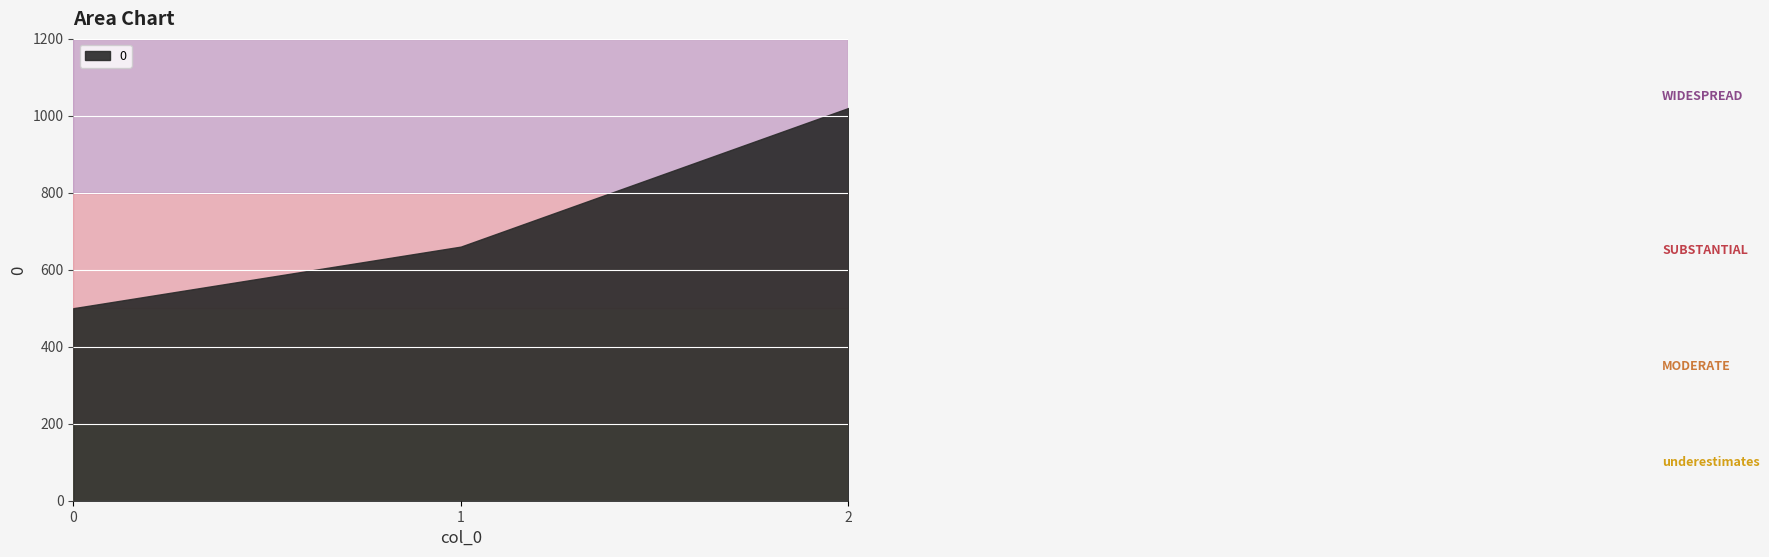

Where does the data first go above 660?

2